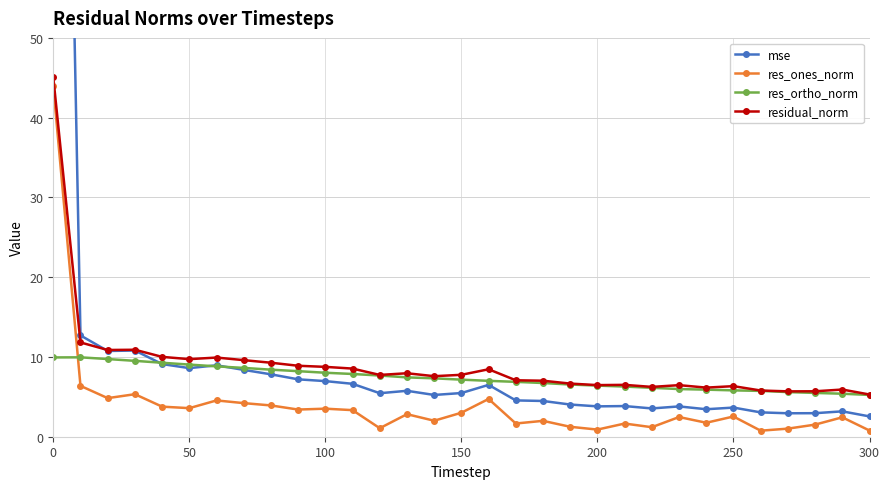

What is the maximum value for residual_norm?

45.1